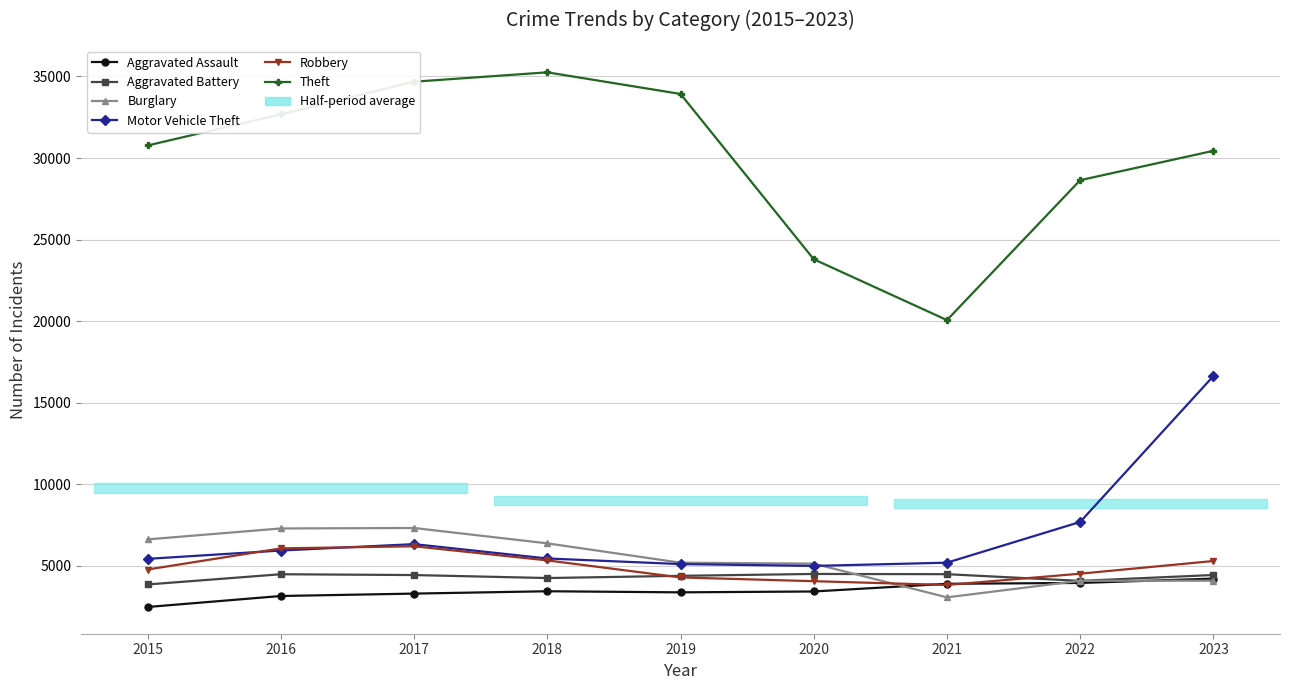

Does the chart have visible grid lines?

Yes